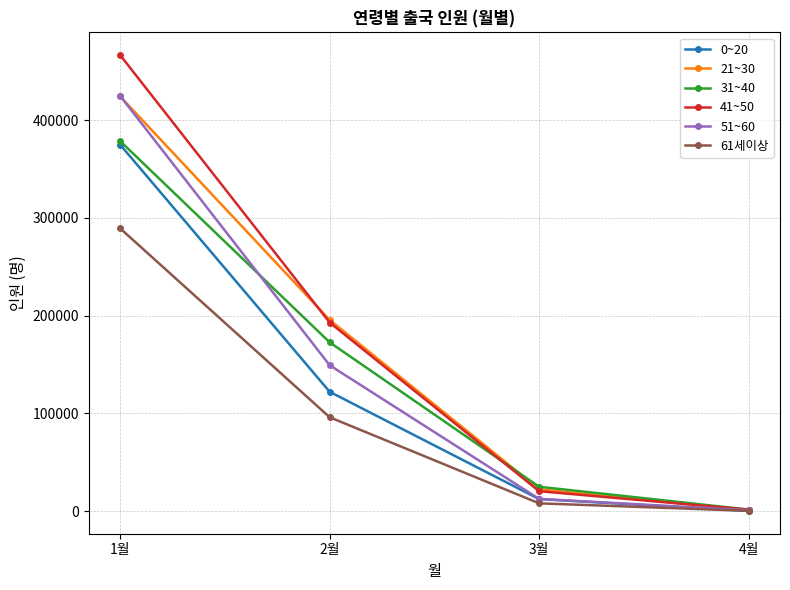

Does the chart display data point markers on the line(s)?

Yes